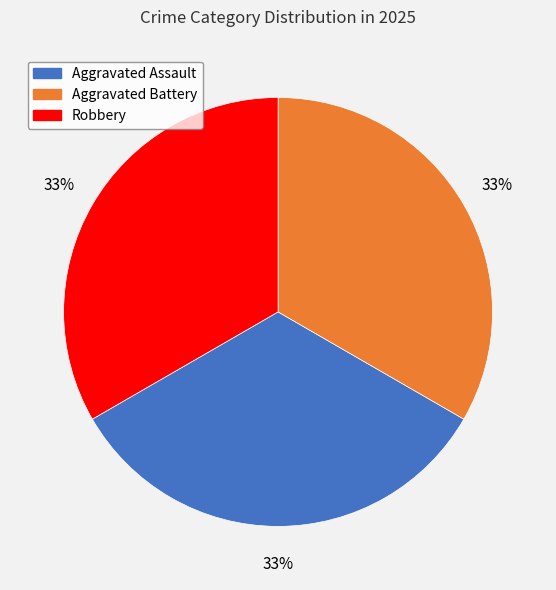

What is the ratio of the value at Robbery to the value at Aggravated Assault?

1.0